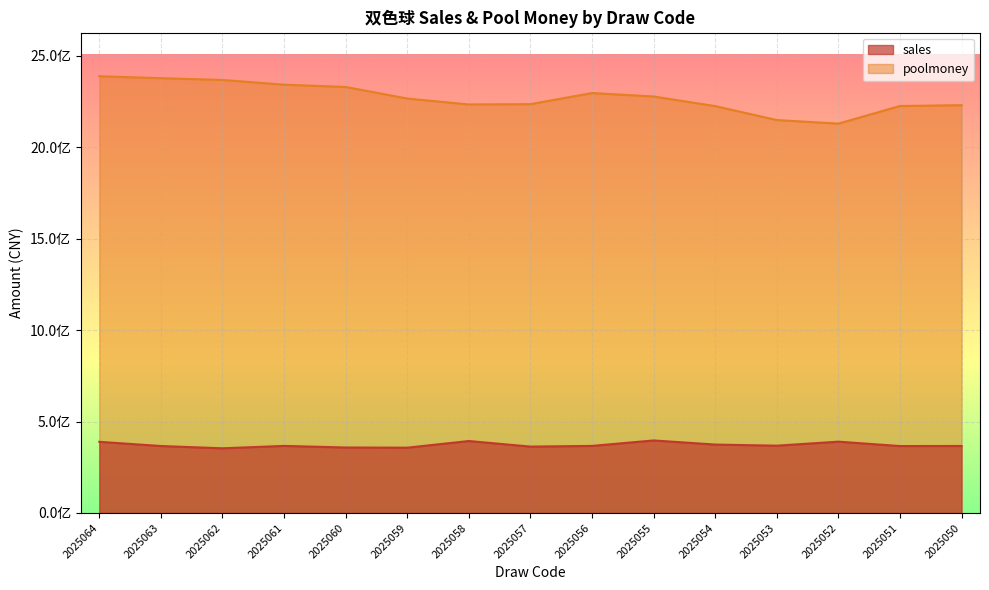

Is it true that sales equals 389225746 at 2025064?

True